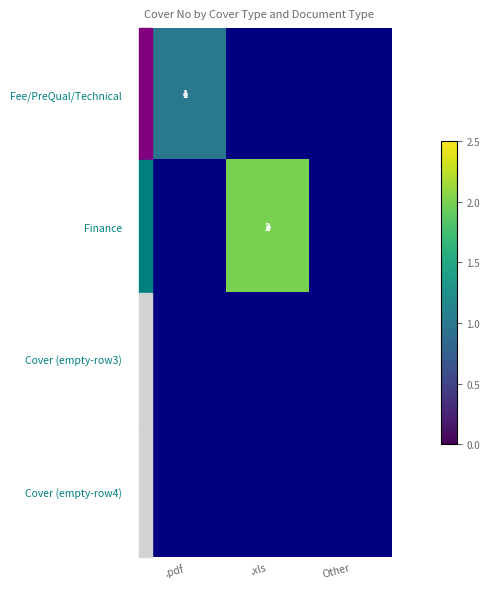

Which series has the largest total across all categories?

Finance